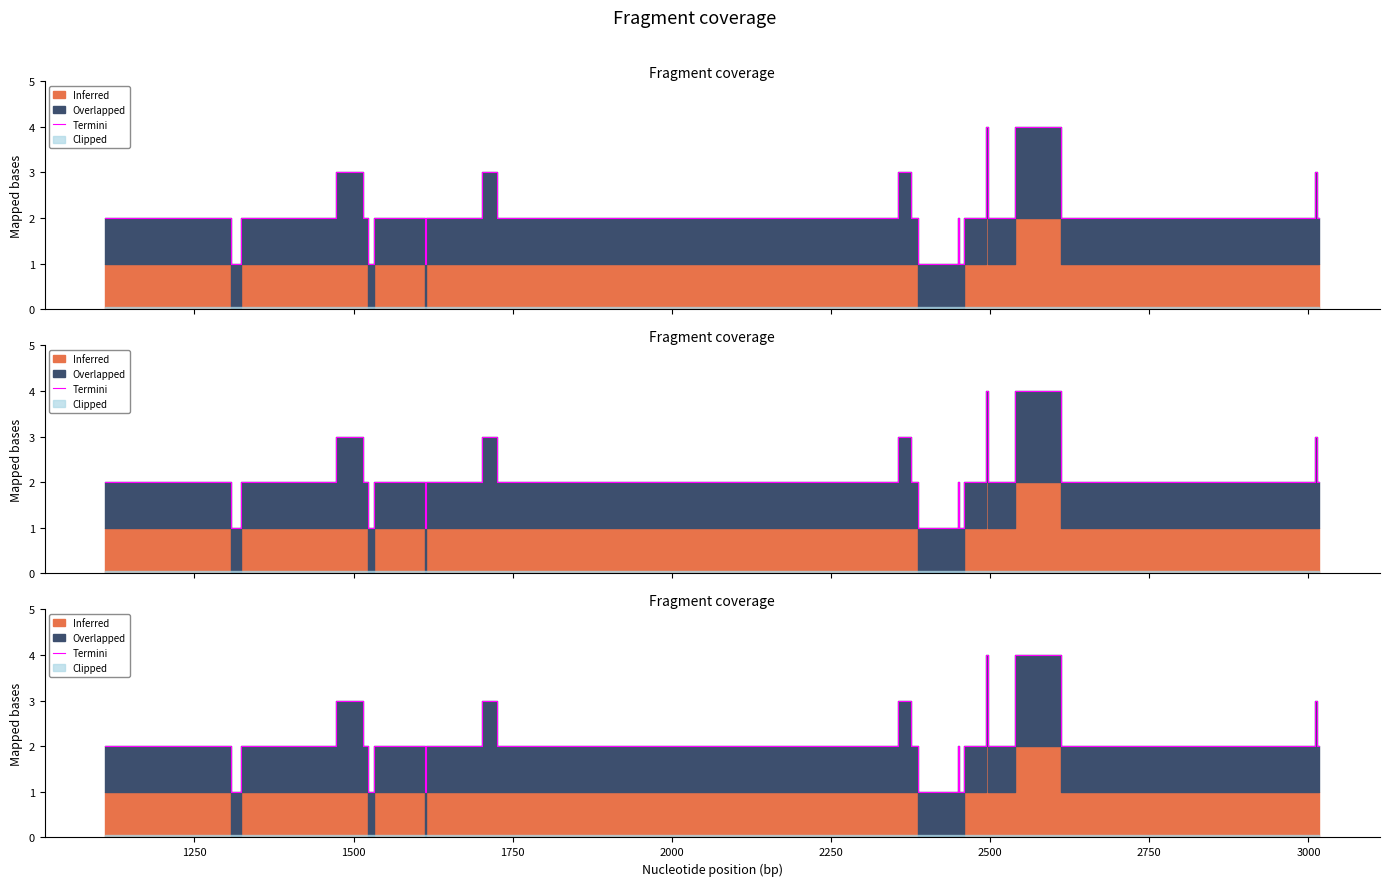

What is the average value?

2